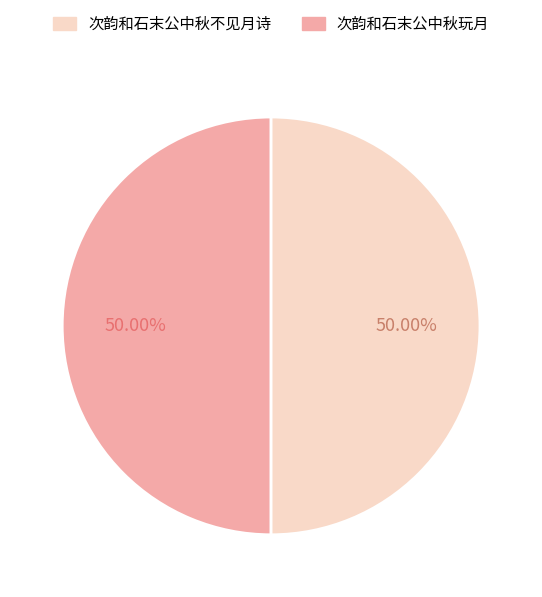

To the nearest percent, what is the average slice percentage?

50%